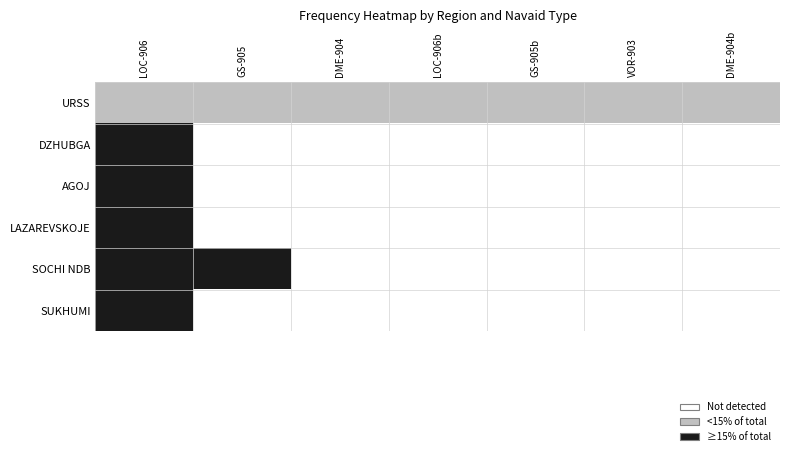

Reading right to left, transcribe all the data shown in this chart.

URSS: DME-904b=1	VOR-903=1	GS-905b=1	LOC-906b=1	DME-904=1	GS-905=1	LOC-906=1
DZHUBGA: DME-904b=0	VOR-903=0	GS-905b=0	LOC-906b=0	DME-904=0	GS-905=0	LOC-906=2
AGOJ: DME-904b=0	VOR-903=0	GS-905b=0	LOC-906b=0	DME-904=0	GS-905=0	LOC-906=2
LAZAREVSKOJE: DME-904b=0	VOR-903=0	GS-905b=0	LOC-906b=0	DME-904=0	GS-905=0	LOC-906=2
SOCHI NDB: DME-904b=0	VOR-903=0	GS-905b=0	LOC-906b=0	DME-904=0	GS-905=2	LOC-906=2
SUKHUMI: DME-904b=0	VOR-903=0	GS-905b=0	LOC-906b=0	DME-904=0	GS-905=0	LOC-906=2